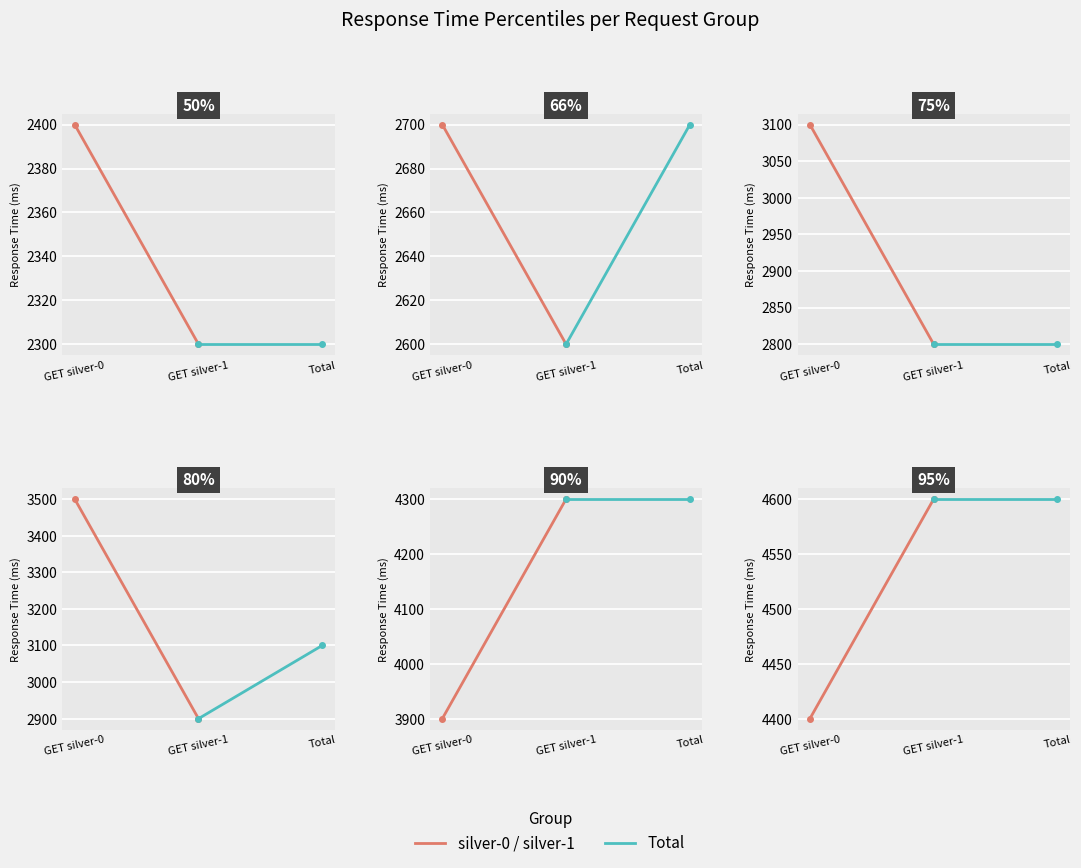

The silver-0 / silver-1 series shows 962 at GET silver-0. True or false?

False